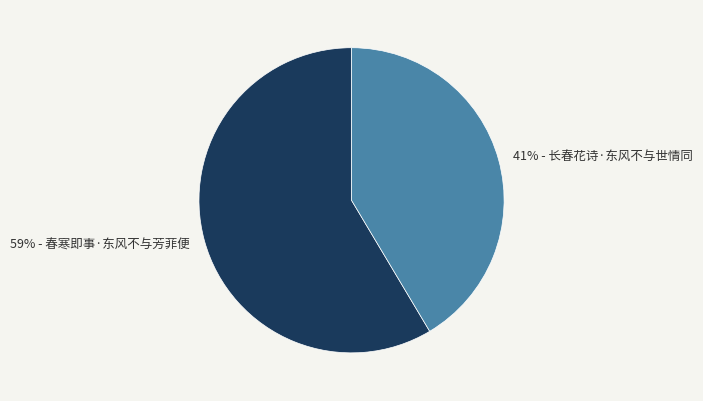

How many segments does this pie chart have?

2